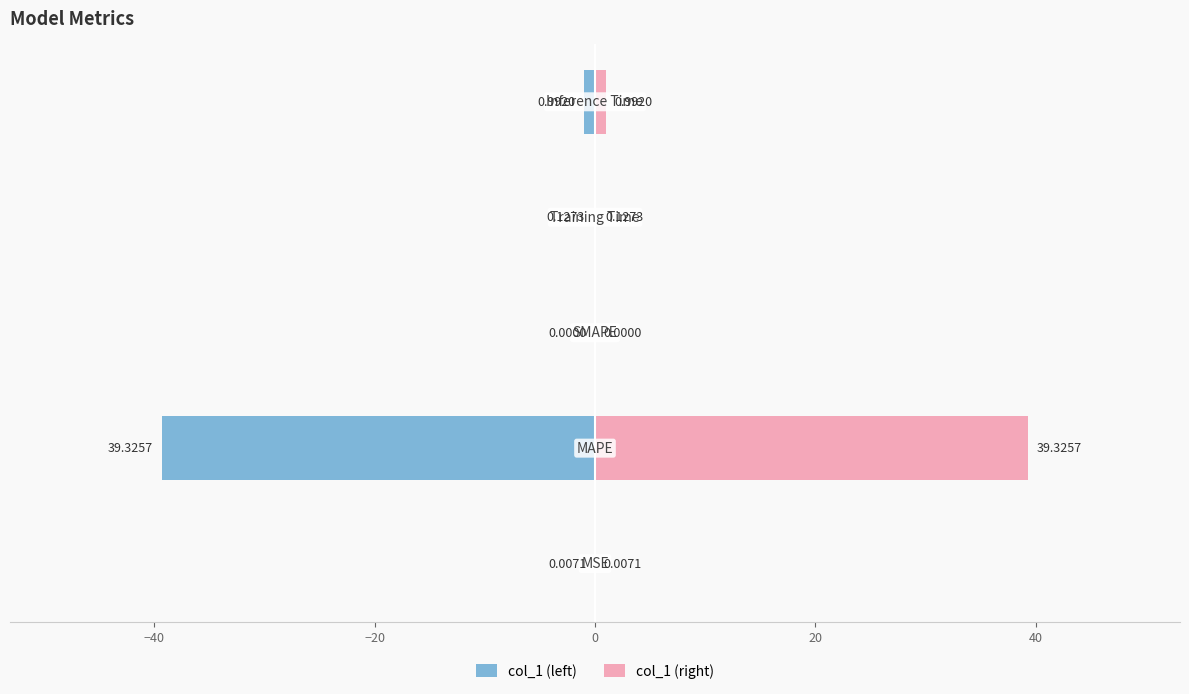

The col_1 (left) series shows -0.0 at −60. True or false?

False